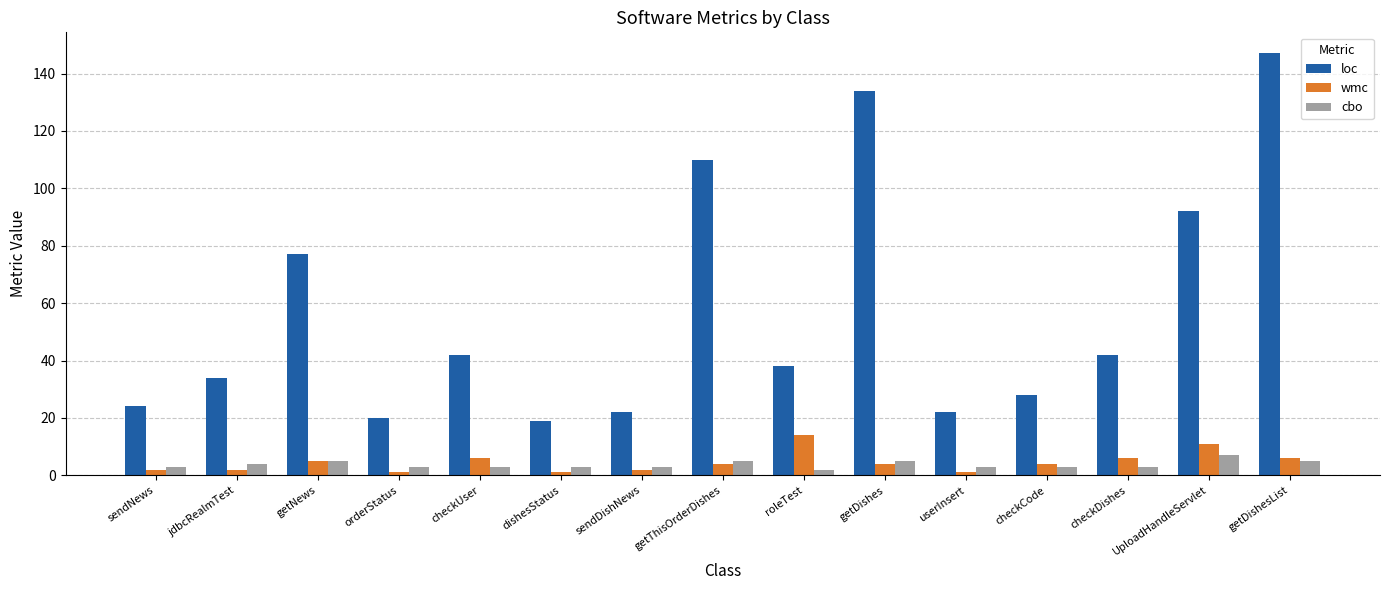

Which series changed the most between roleTest and userInsert?

loc